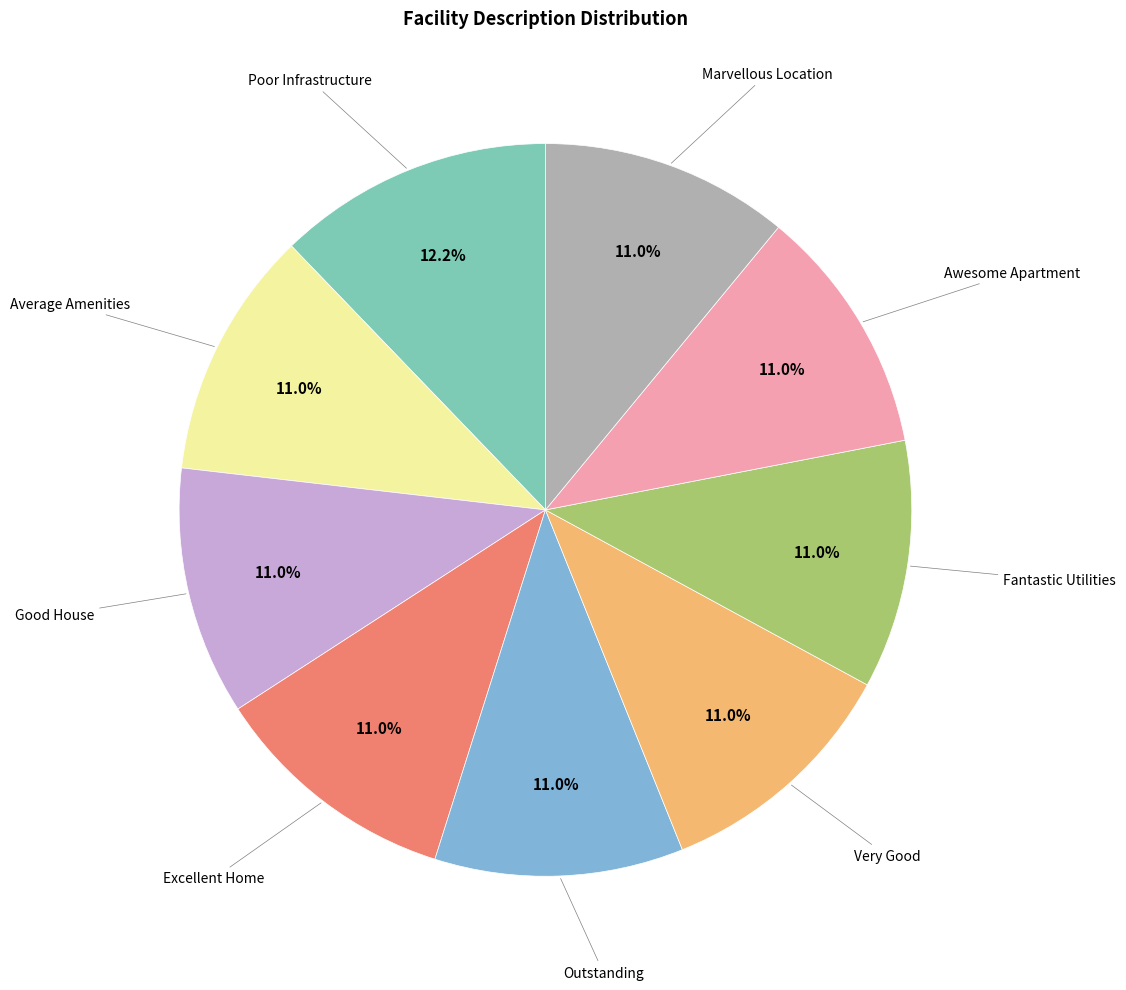

Does any single category account for the majority?

No